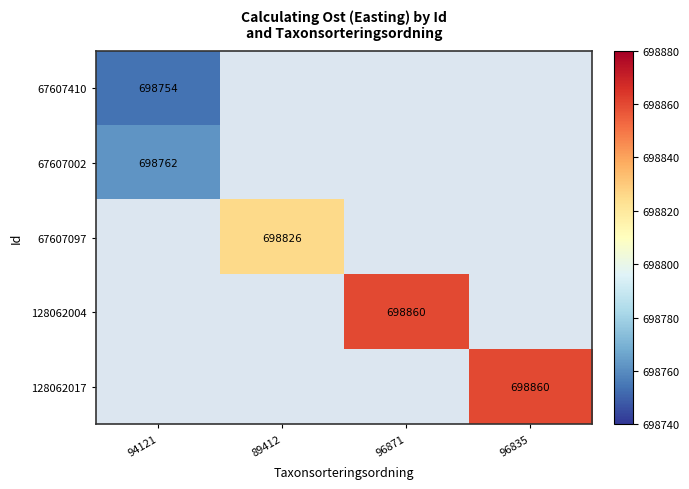

Which category has the highest value across all series?

96871